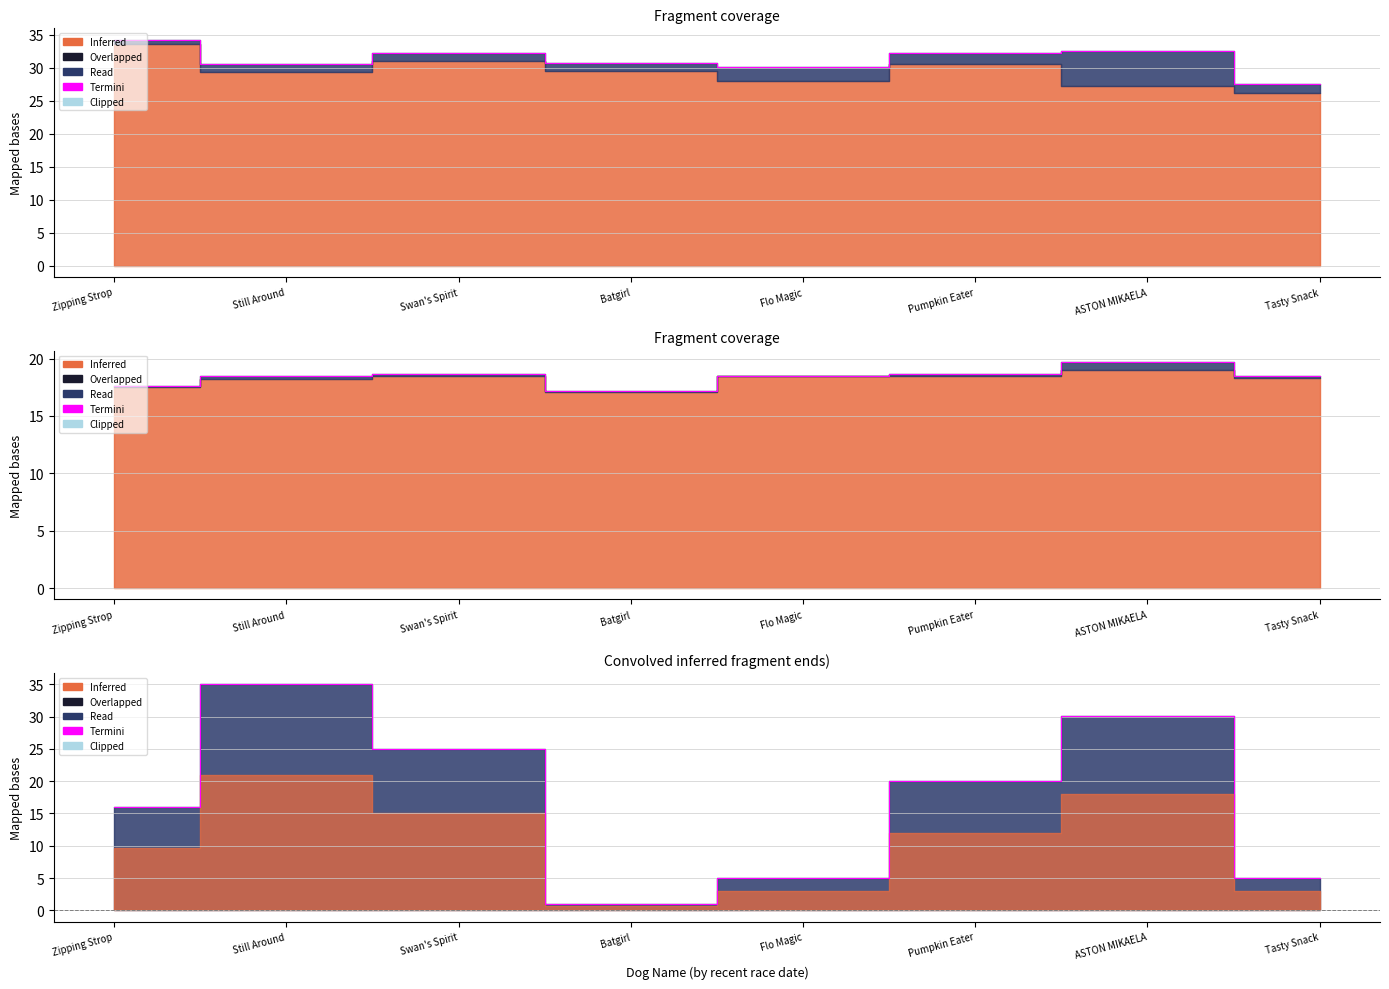

True or false: there are more than 1 points higher than both neighbors.

True